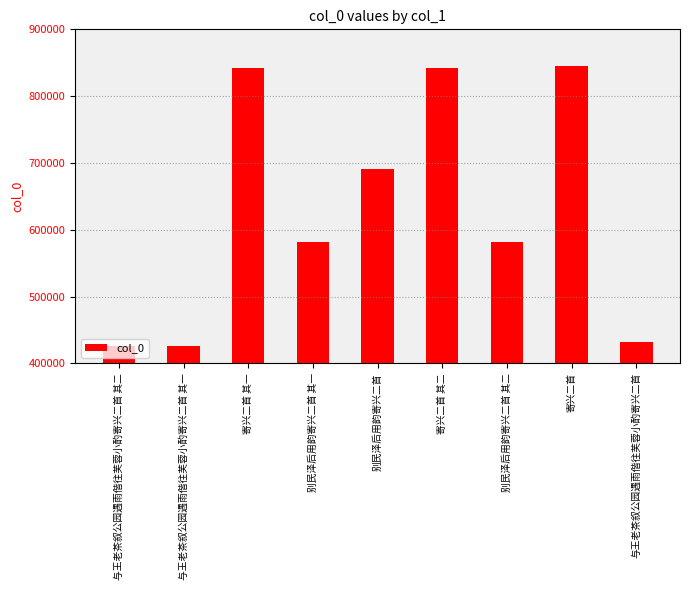

What is the change in value from 与王老茶叙公园遇雨偕往芙蓉小酌寄兴二首 其一 to 别民泽后用韵寄兴二首?

+263821